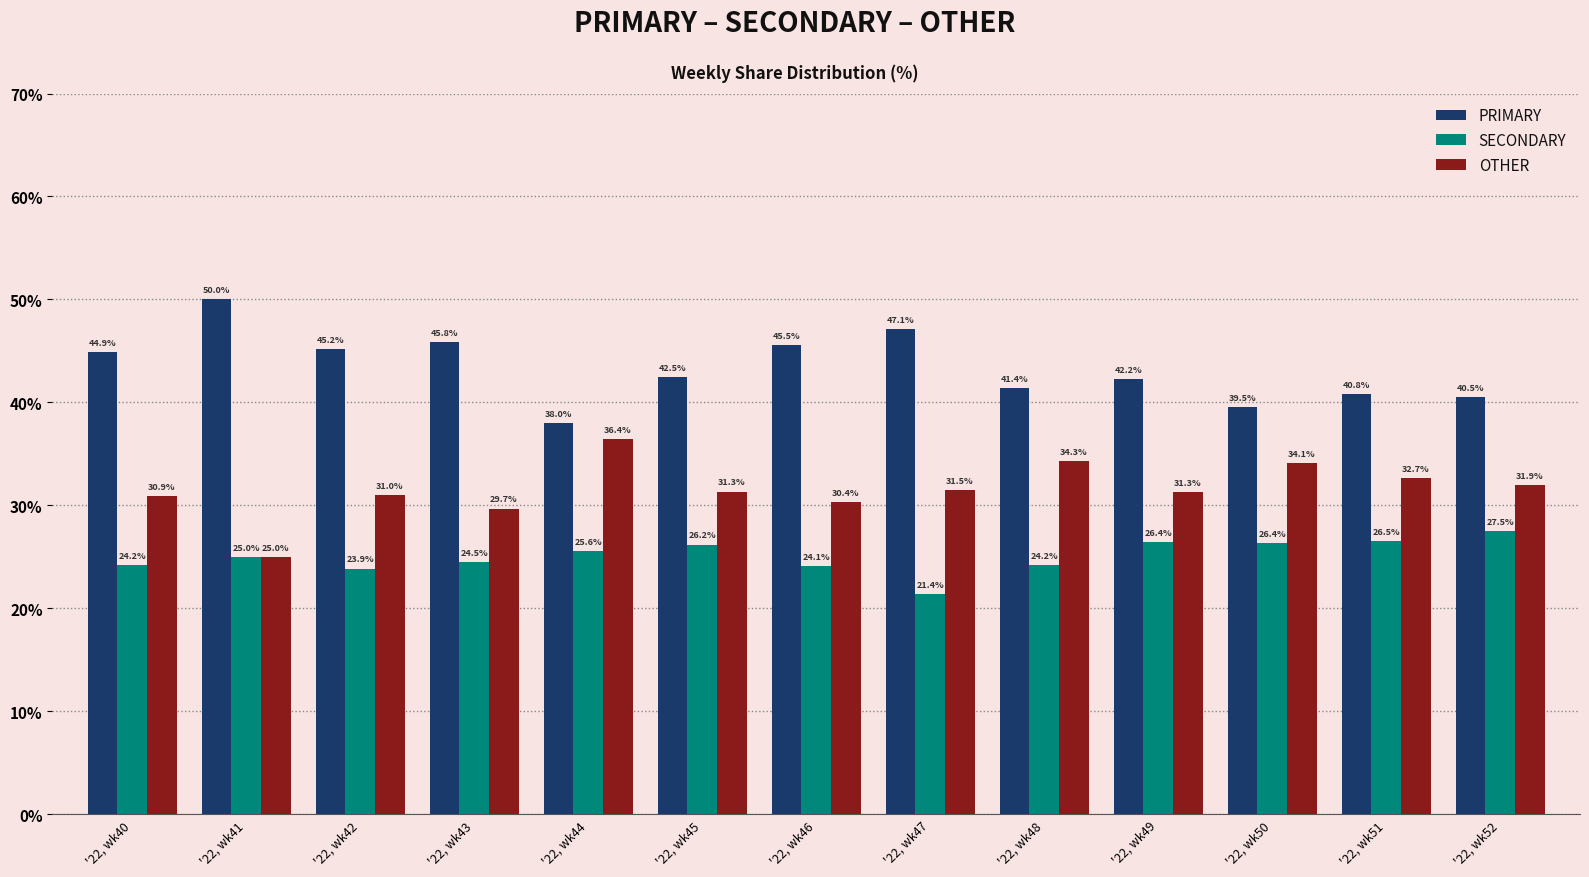

How many groups of bars are there?

13